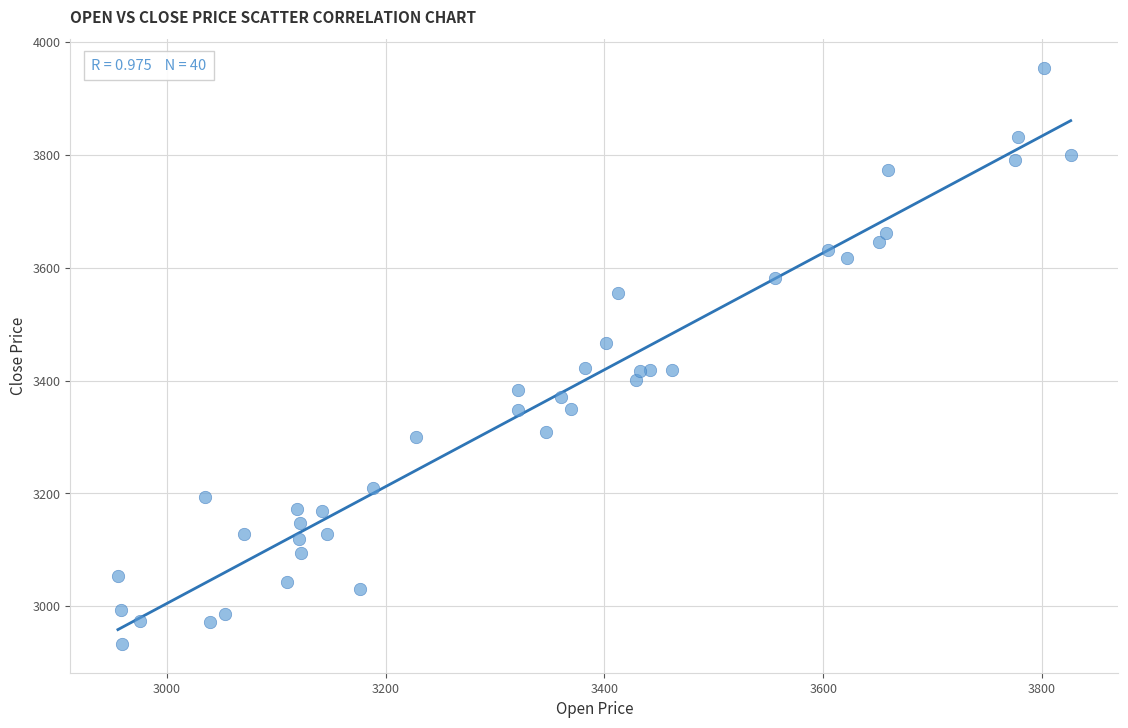

What is the range of X values (max minus min)?

871.0